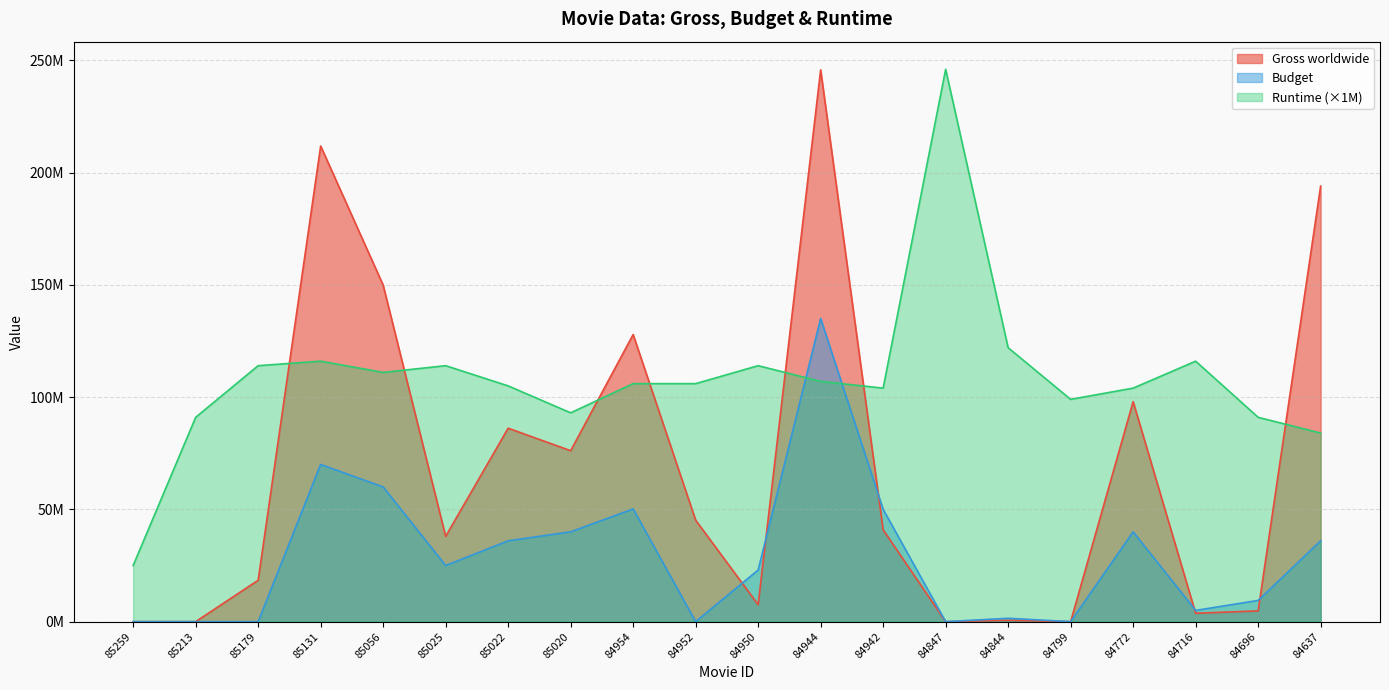

Which category has the lowest value in the Runtime series?

85259